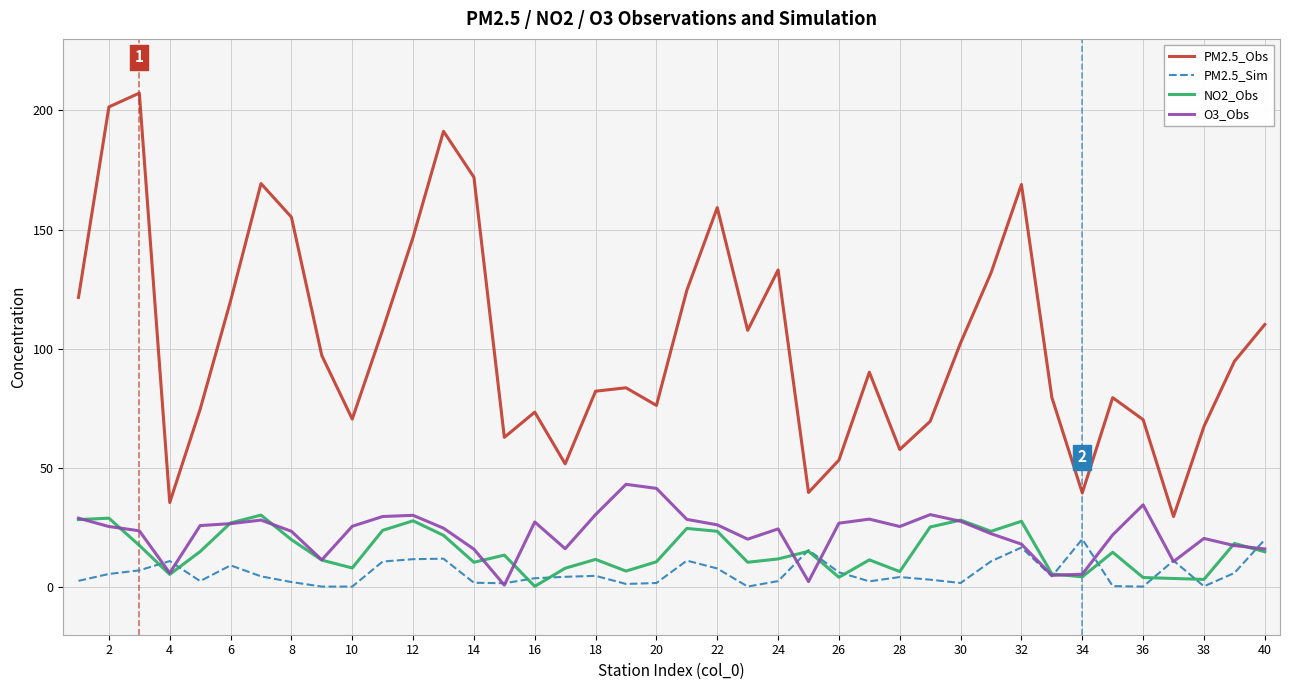

How many interior local valleys does the PM2.5_Obs series have?

10